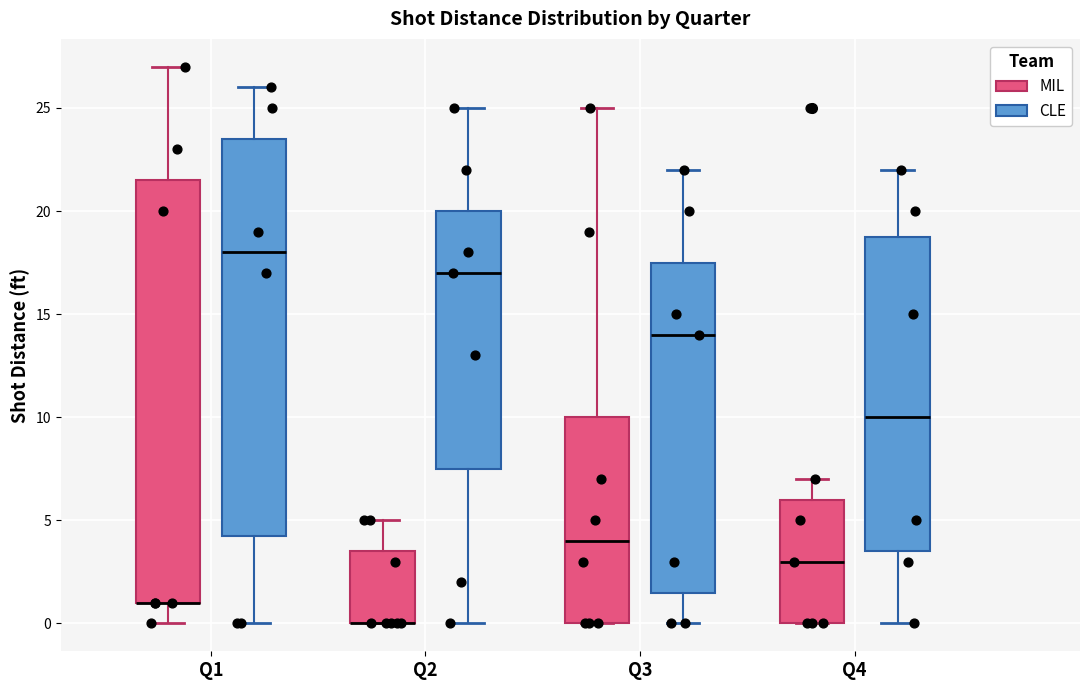

Reading left to right, read every box against the y-axis: the position of its median line, the range the box covers, and the ends of its whiskers. The values are not printed on the chart, so give them approximately, as read against the axis.

Q1 (MIL): median 1.0 (drawn on the box's lower edge), box 1.0 to 21.5, whiskers 0.0 to 27.0
Q1 (CLE): median 18.0, box 4.5 to 23.5, whiskers 0.0 to 26.0
Q2 (MIL): median 0.0 (drawn on the box's lower edge), box 0.0 to 3.5, whiskers 0.0 to 5.0
Q2 (CLE): median 17.0, box 7.5 to 20.0, whiskers 0.0 to 25.0
Q3 (MIL): median 4.0, box 0.0 to 10.0, whiskers 0.0 to 25.0
Q3 (CLE): median 14.0, box 1.5 to 17.5, whiskers 0.0 to 22.0
Q4 (MIL): median 3.0, box 0.0 to 6.0, whiskers 0.0 to 7.0
Q4 (CLE): median 10.0, box 3.5 to 19.0, whiskers 0.0 to 22.0